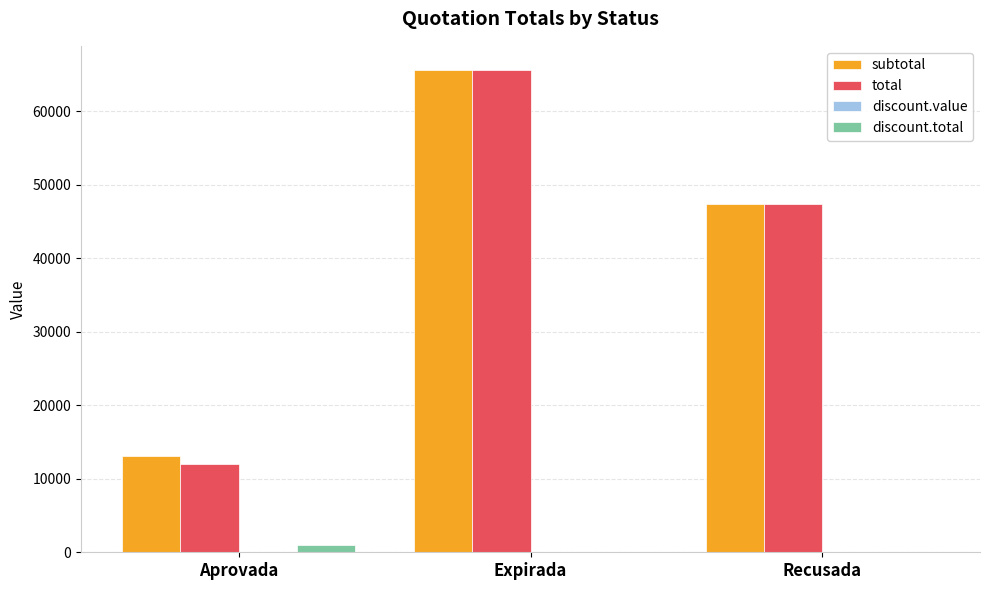

Which category has the highest value across all series?

Expirada